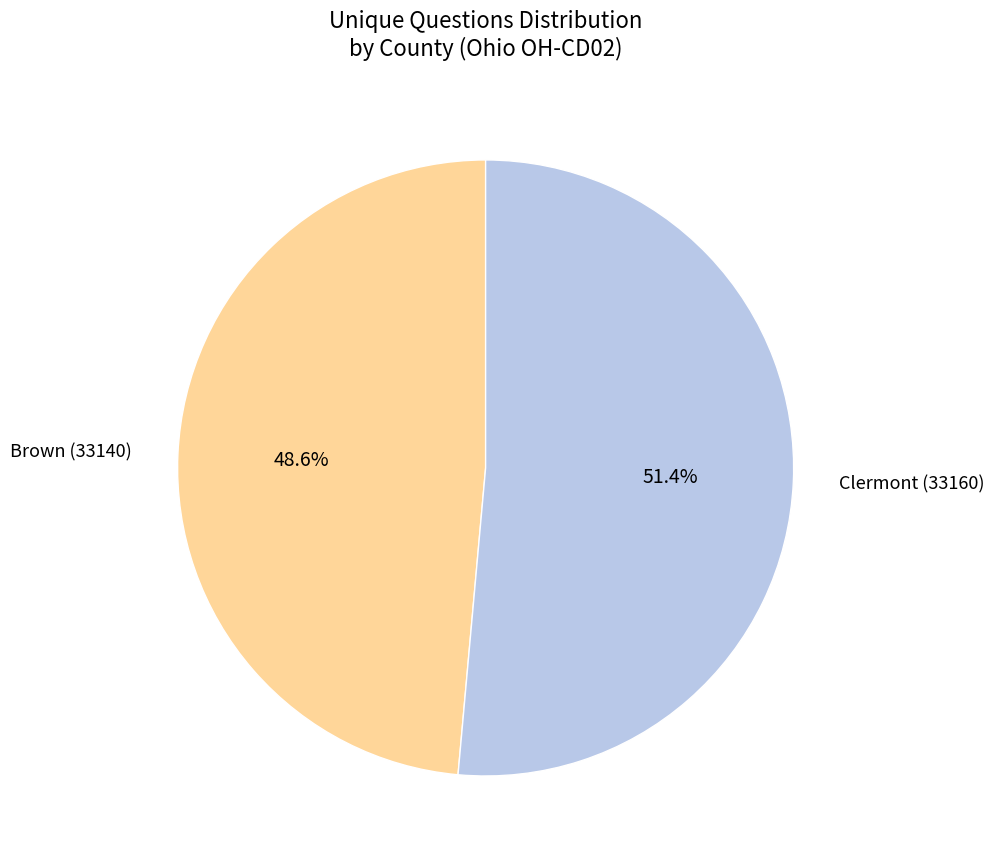

The Clermont (33160) slice represents 51% of the pie. True or false?

True